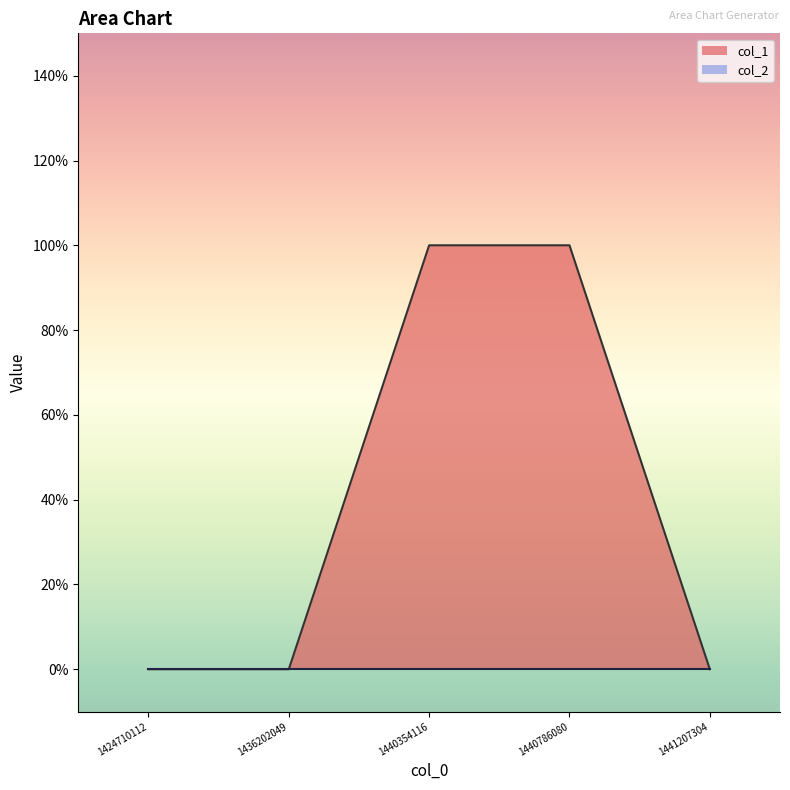

How many data points does each series have?

5